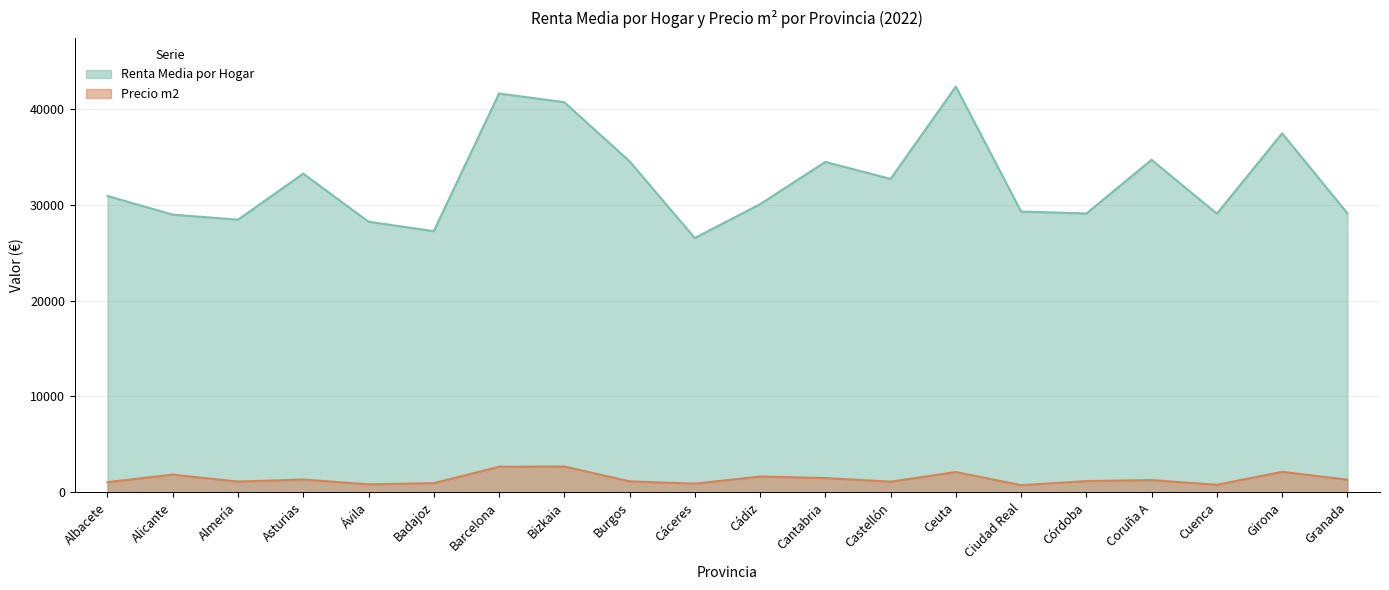

What is the minimum value shown in the chart?

750